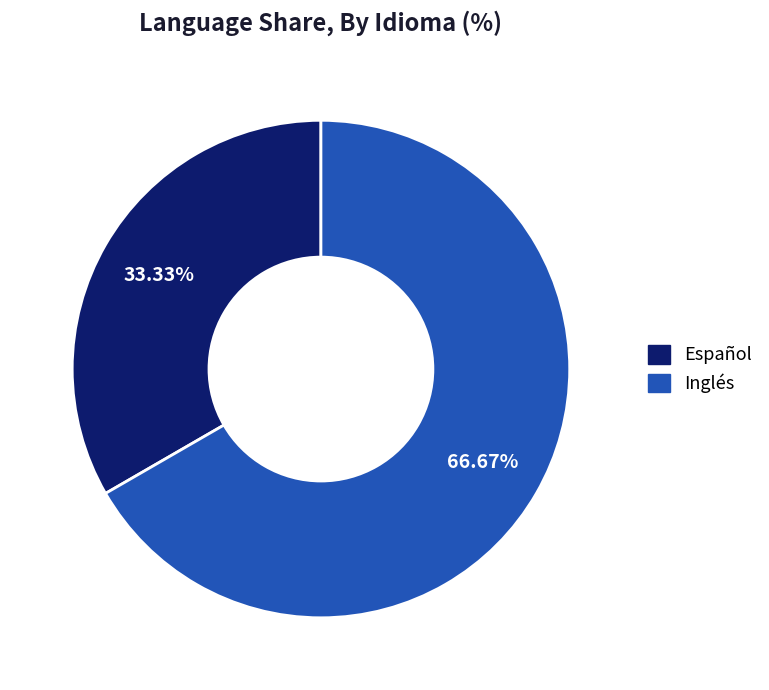

Is the sum of Español and Inglés greater than half?

Yes